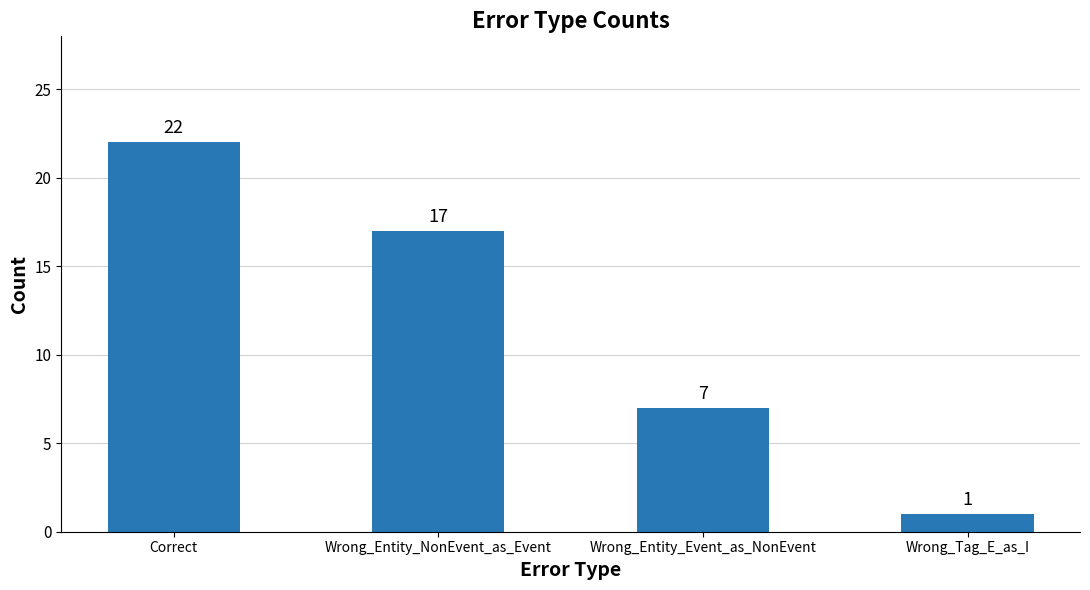

Which has a higher value, Wrong_Entity_Event_as_NonEvent or Wrong_Entity_NonEvent_as_Event?

Wrong_Entity_NonEvent_as_Event